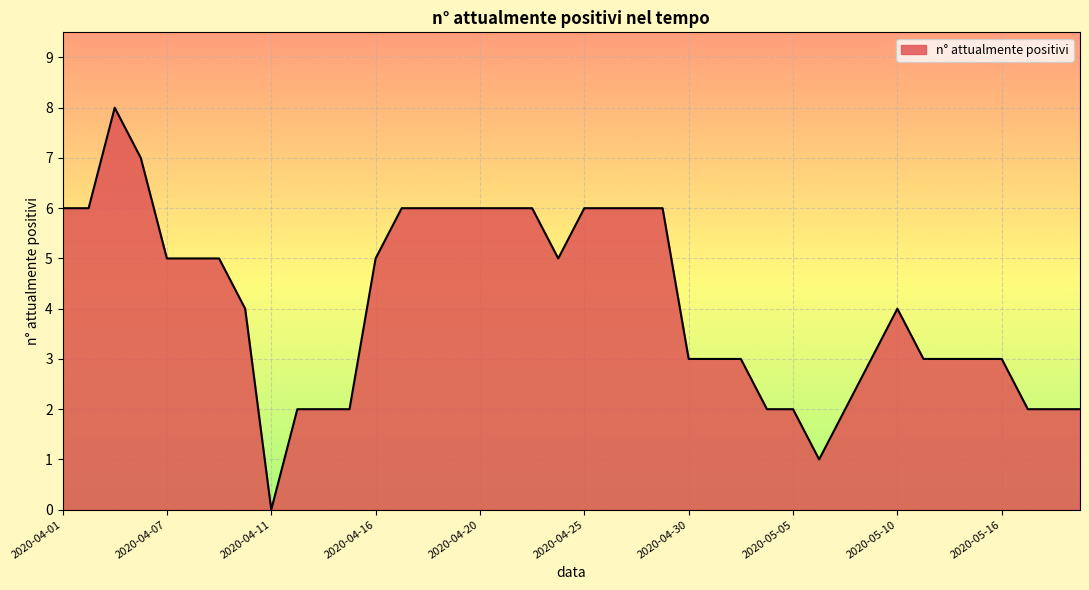

What is the greatest value displayed?

8